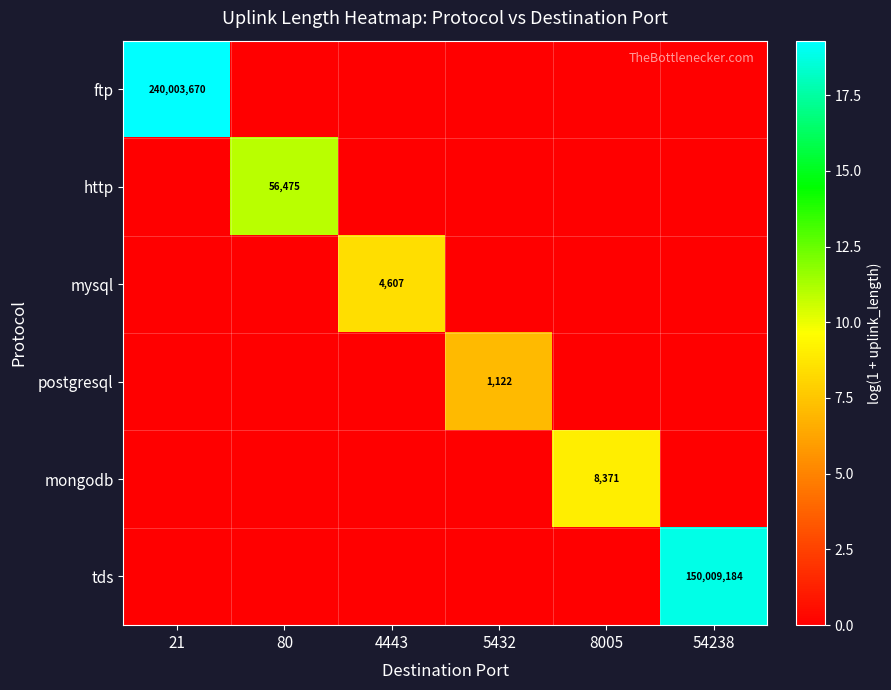

The http series shows 56475 at 80. True or false?

True